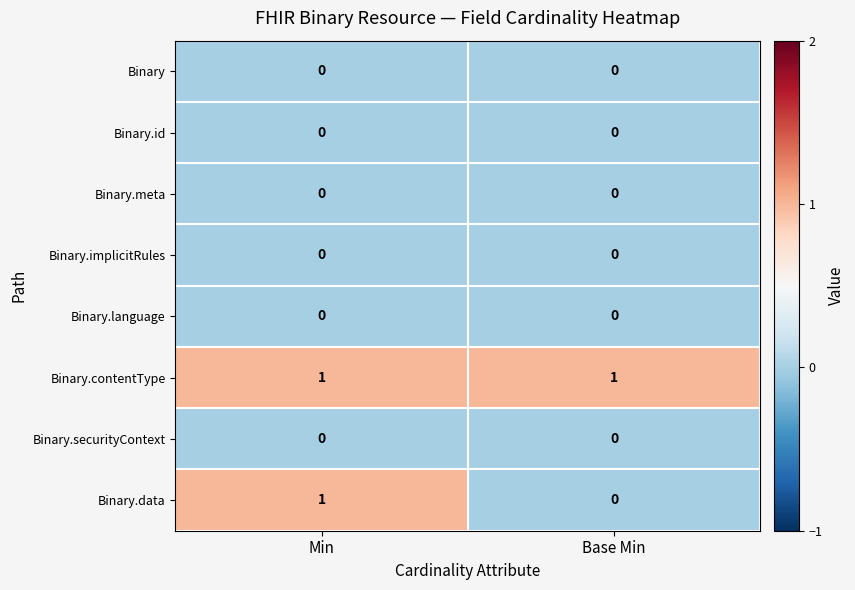

Reading left to right, list all the values displayed in this chart.

Binary: 0	0
Binary.id: 0	0
Binary.meta: 0	0
Binary.implicitRules: 0	0
Binary.language: 0	0
Binary.contentType: 1	1
Binary.securityContext: 0	0
Binary.data: 1	0